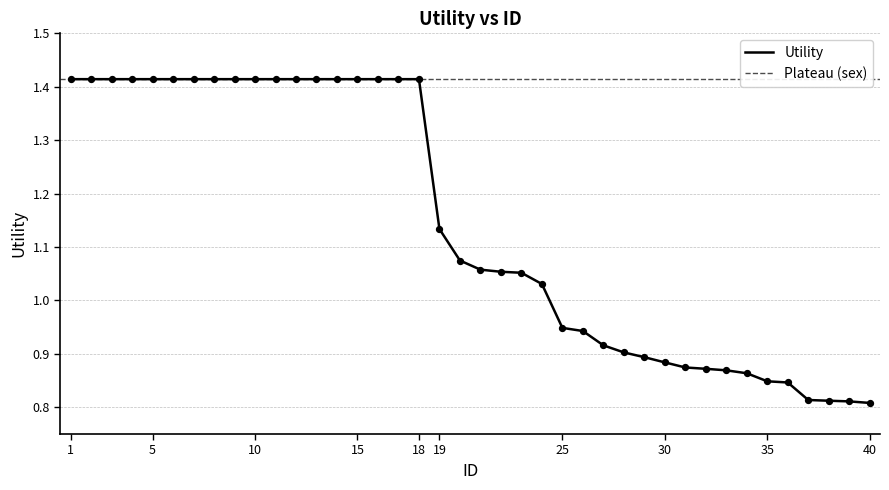

Approximately how many times larger is the value at 38 compared to 22?

0.8